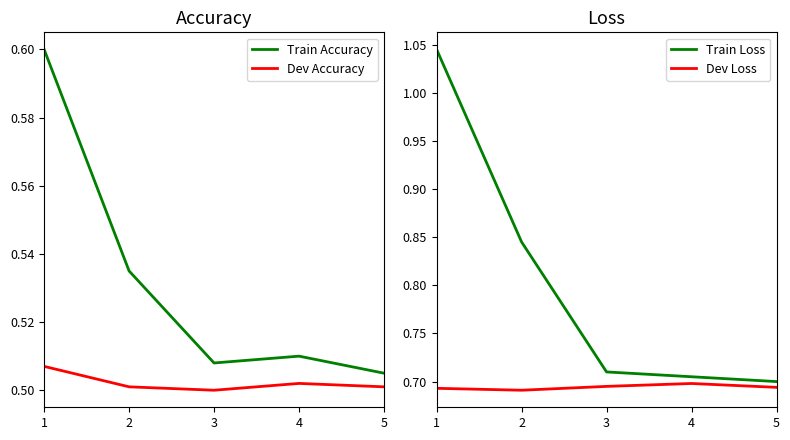

Reading right to left, transcribe all the data shown in this chart.

Train Accuracy: 5=0.5	4=0.5	3=0.5	2=0.5	1=0.6
Dev Accuracy: 5=0.5	4=0.5	3=0.5	2=0.5	1=0.5
Train Loss: 5=0.7	4=0.7	3=0.7	2=0.8	1=1.0
Dev Loss: 5=0.7	4=0.7	3=0.7	2=0.7	1=0.7